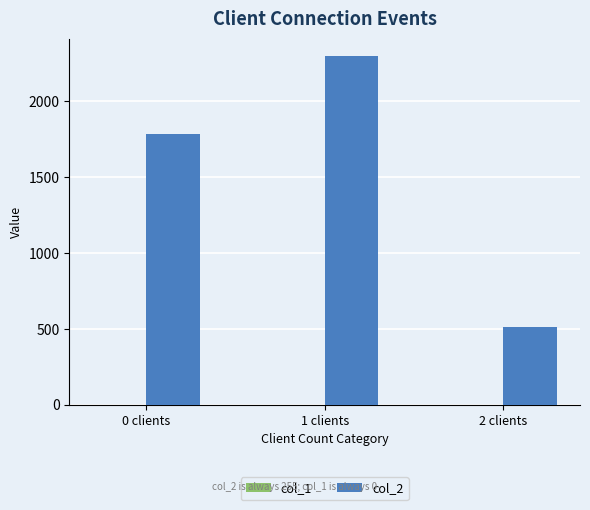

What is the minimum value shown in the chart?

510